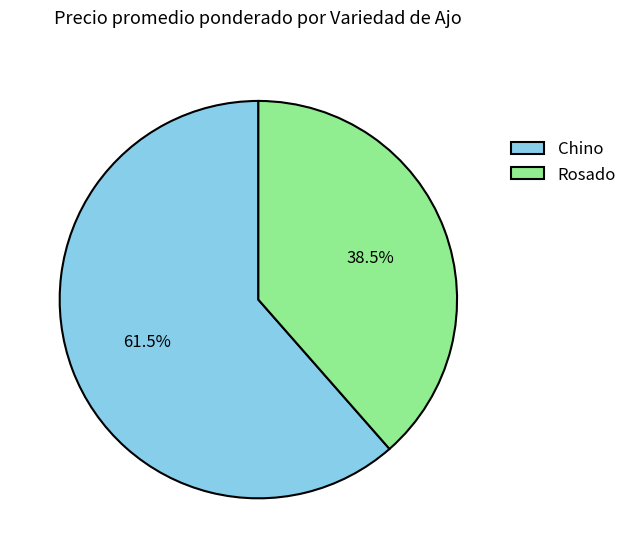

To the nearest percent, what is the difference between the Rosado and Chino slice percentages?

23%